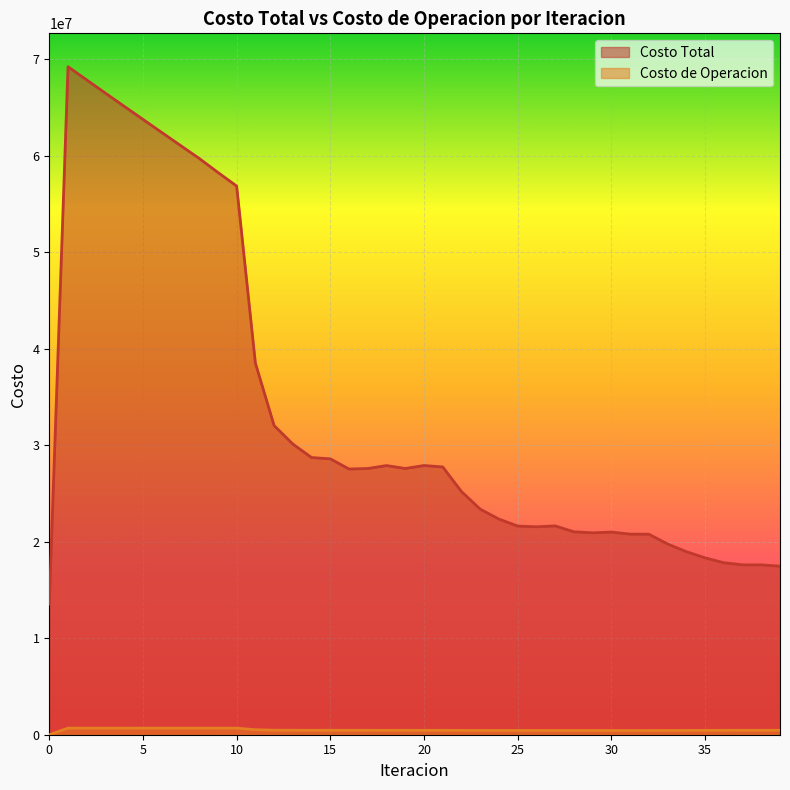

The Costo de Operacion series shows 454740.4 at 20. True or false?

True